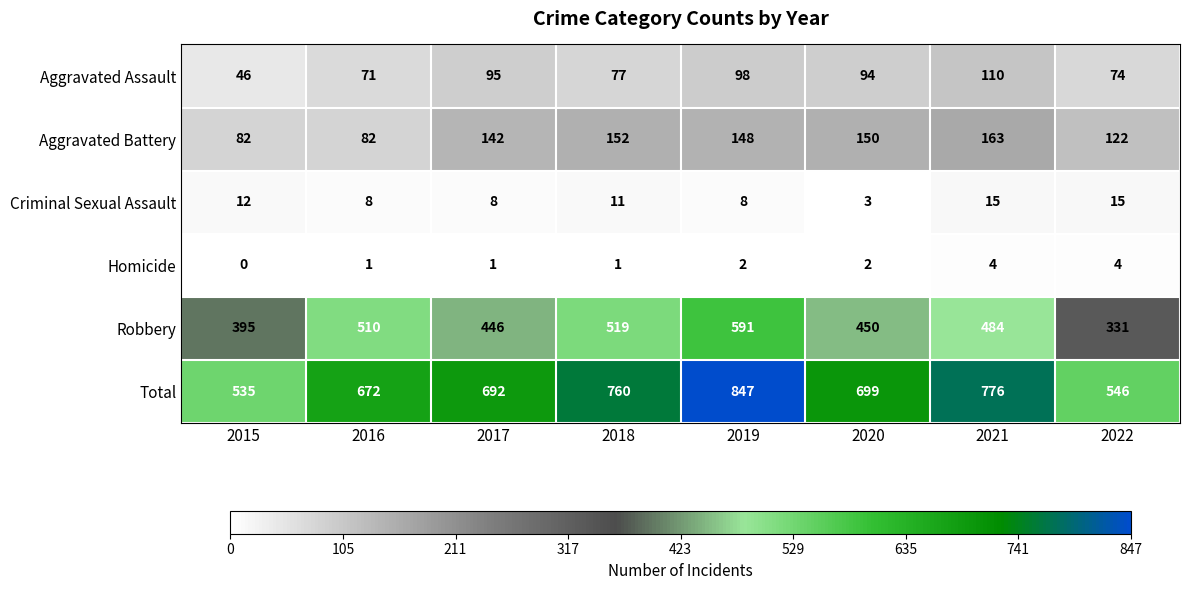

Which series has the largest total across all categories?

Total